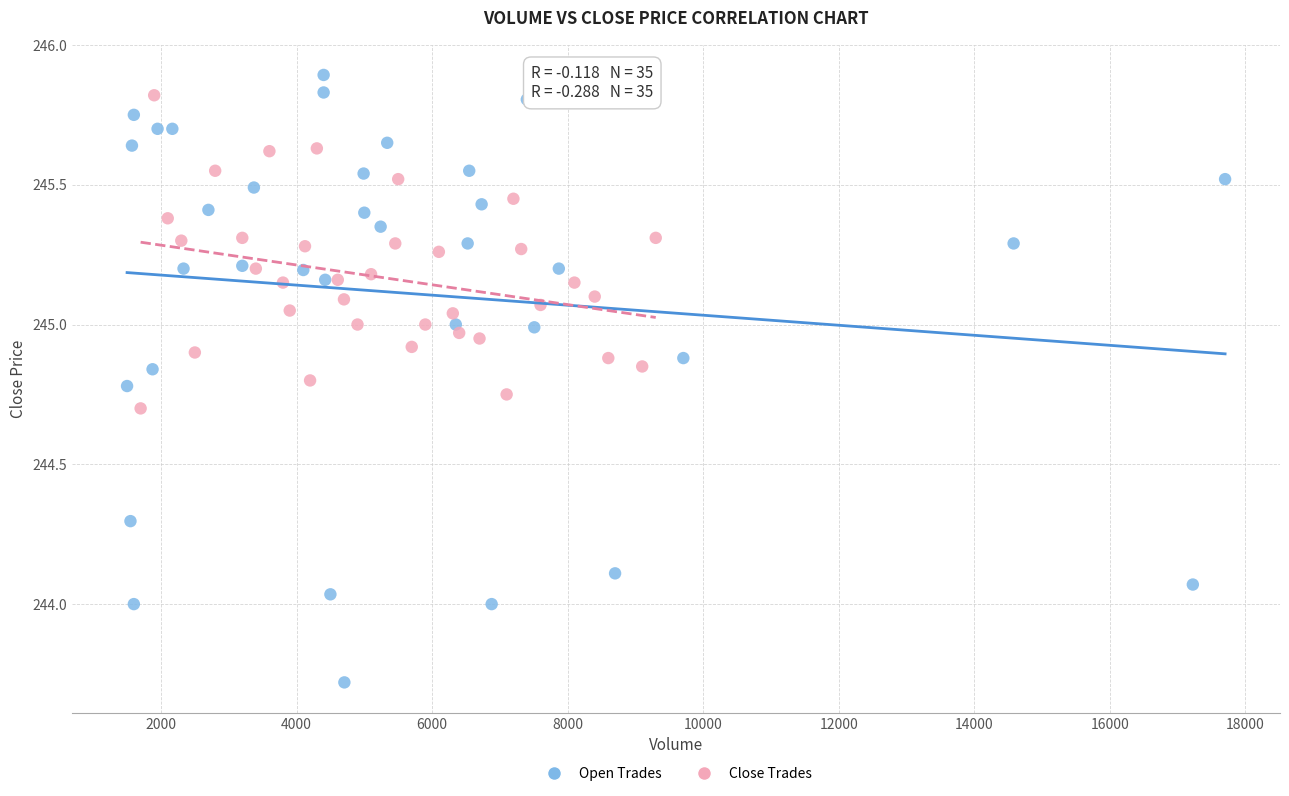

What are all the series names shown in the legend?

Open Trades, Close Trades